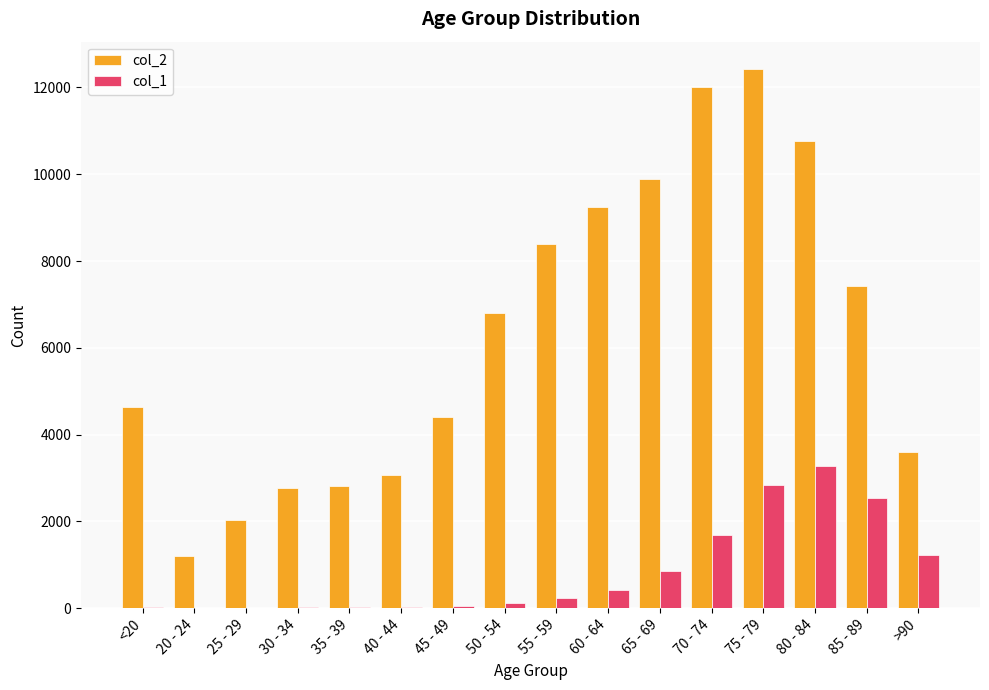

Which series has the largest range (max minus min)?

col_2